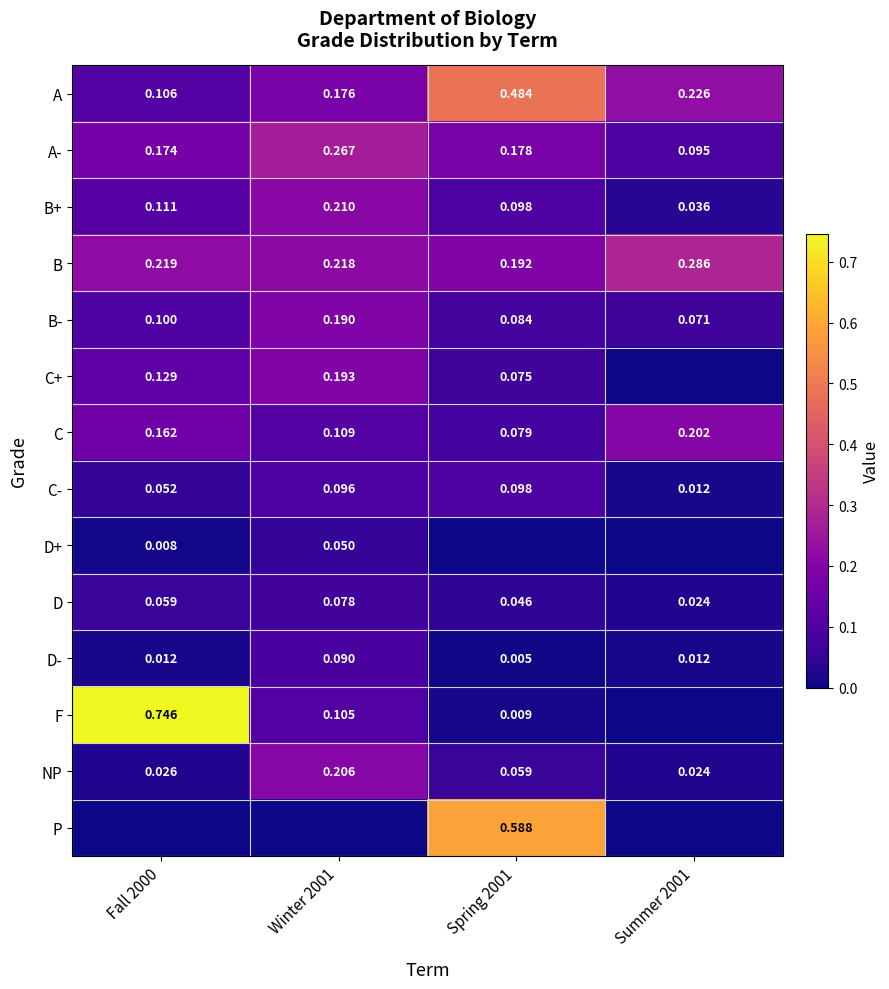

Is the value of D+ at Fall 2000 greater than the value of D- at Summer 2001?

No